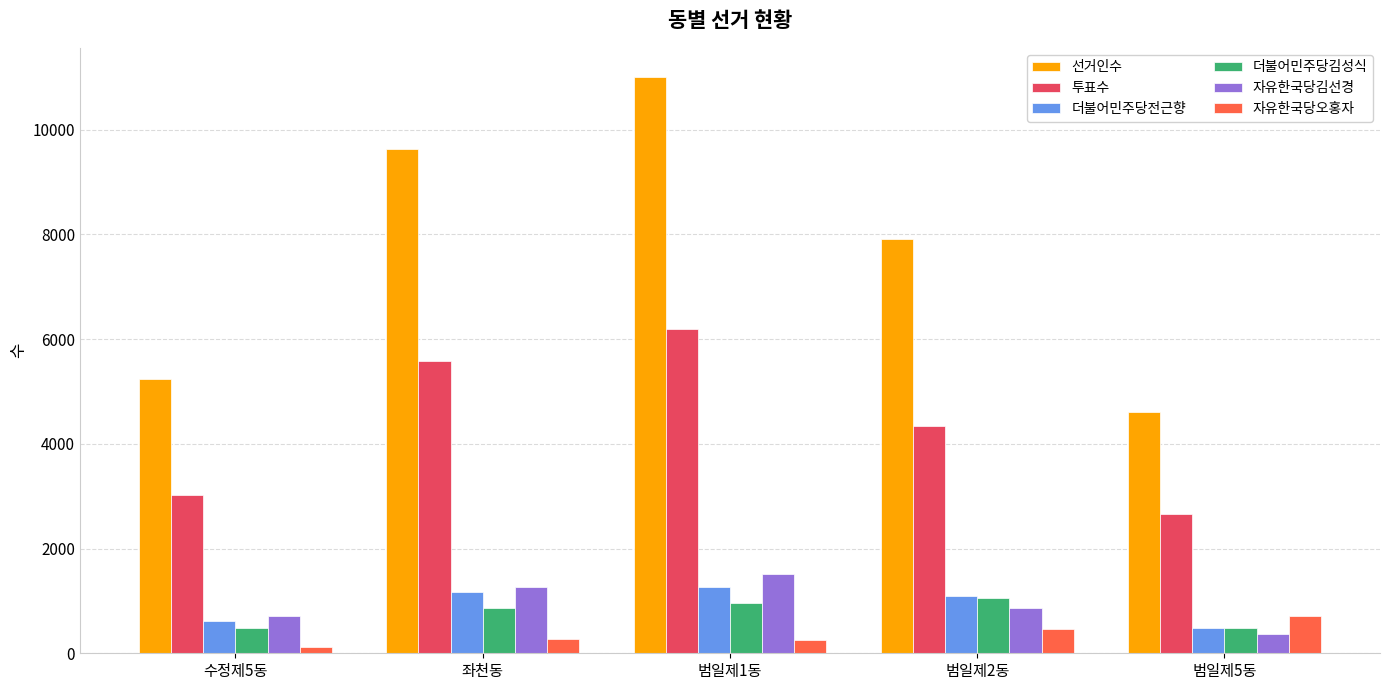

How many bars are there in each group?

6